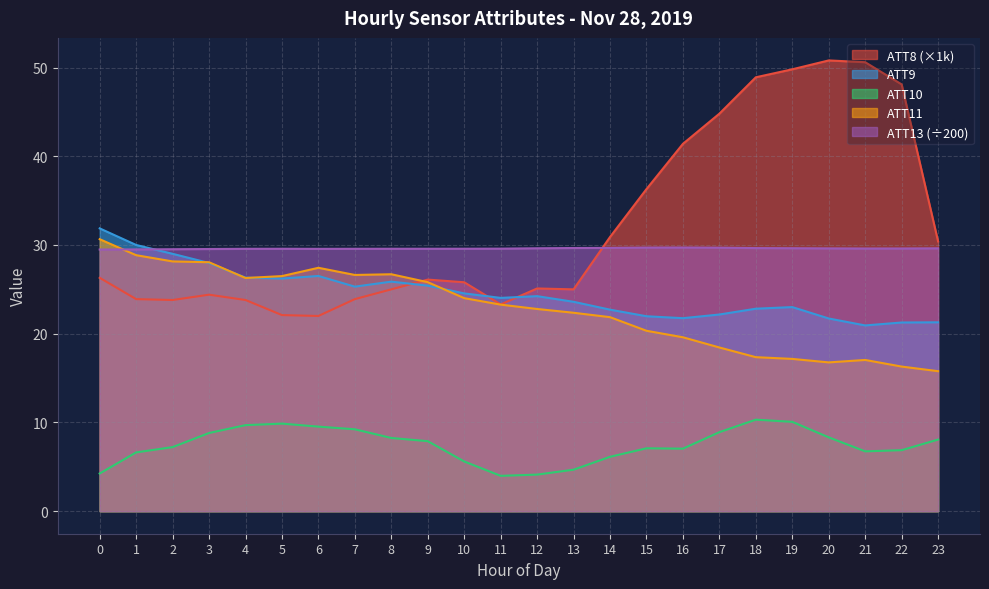

Reading left to right, extract all data points from this chart.

ATT8: 0=26.3	1=23.9	2=23.8	3=24.4	4=23.8	5=22.1	6=22.0	7=23.9	8=25.0	9=26.1	10=25.8	11=23.3	12=25.1	13=25.0	14=30.9	15=36.3	16=41.4	17=44.8	18=48.9	19=49.8	20=50.8	21=50.6	22=48.1	23=30.4
ATT9: 0=31.9	1=30.0	2=29.0	3=28.0	4=26.3	5=26.2	6=26.5	7=25.3	8=25.9	9=25.4	10=24.5	11=24.0	12=24.2	13=23.6	14=22.7	15=22.0	16=21.8	17=22.2	18=22.8	19=23.0	20=21.7	21=20.9	22=21.3	23=21.3
ATT10: 0=4.2	1=6.6	2=7.2	3=8.8	4=9.7	5=9.9	6=9.5	7=9.2	8=8.3	9=7.9	10=5.6	11=4.0	12=4.1	13=4.7	14=6.1	15=7.1	16=7.0	17=8.9	18=10.3	19=10.1	20=8.3	21=6.7	22=6.9	23=8.1
ATT11: 0=30.7	1=28.9	2=28.1	3=28.1	4=26.3	5=26.5	6=27.4	7=26.6	8=26.7	9=25.8	10=24.0	11=23.3	12=22.8	13=22.4	14=21.9	15=20.3	16=19.6	17=18.4	18=17.4	19=17.2	20=16.8	21=17.0	22=16.3	23=15.8
ATT13: 0=29.5	1=29.5	2=29.5	3=29.5	4=29.6	5=29.6	6=29.6	7=29.6	8=29.6	9=29.6	10=29.6	11=29.6	12=29.6	13=29.7	14=29.7	15=29.7	16=29.7	17=29.7	18=29.7	19=29.6	20=29.6	21=29.6	22=29.6	23=29.6